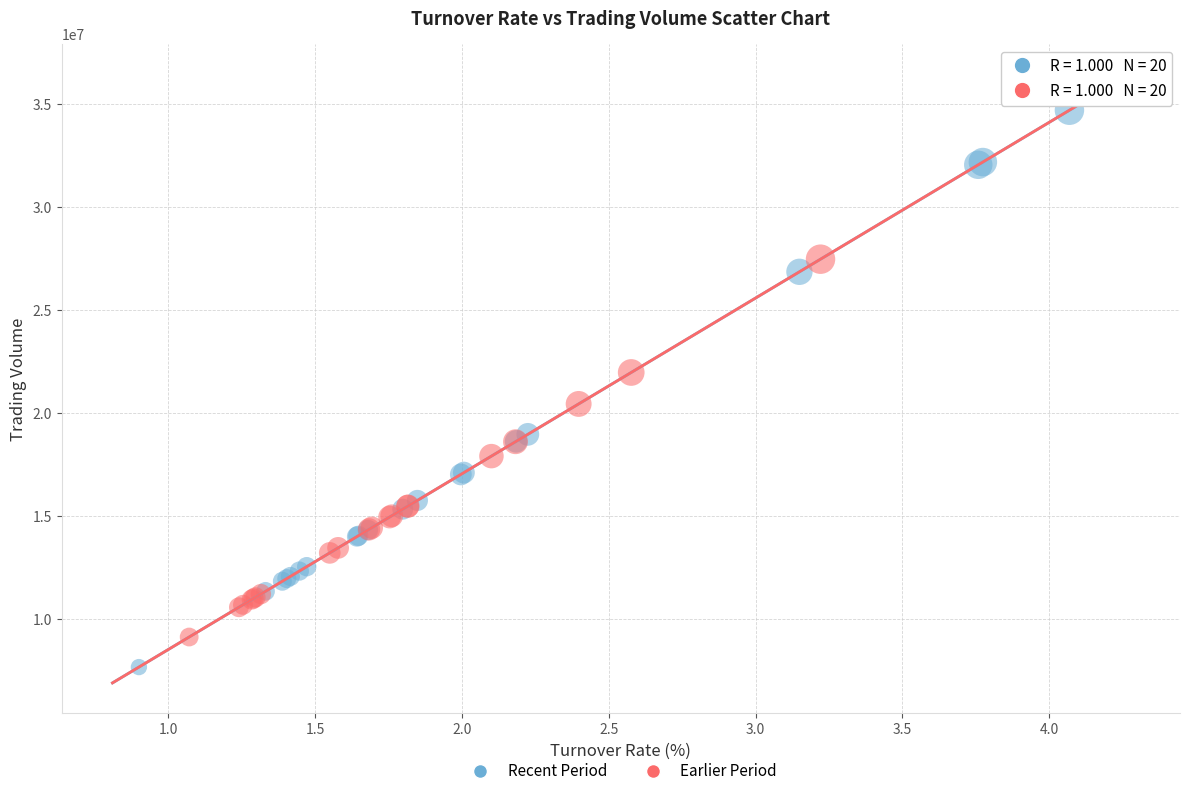

Which series contains the lowest Y value?

Recent Period